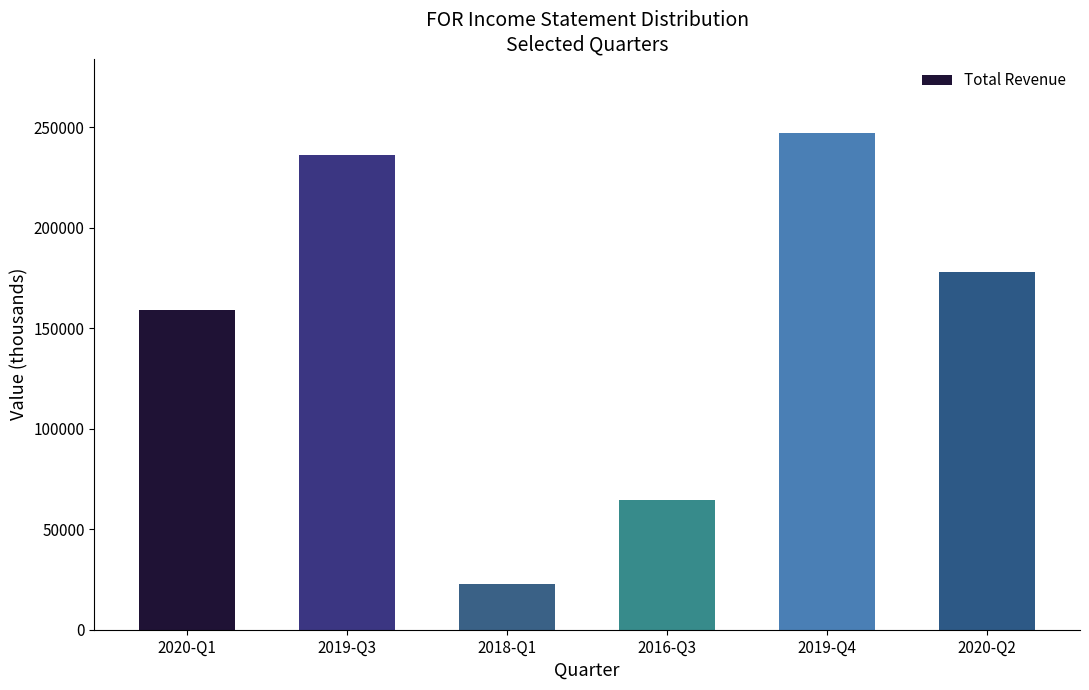

What is the label of the 3rd bar from the left?

2018-Q1